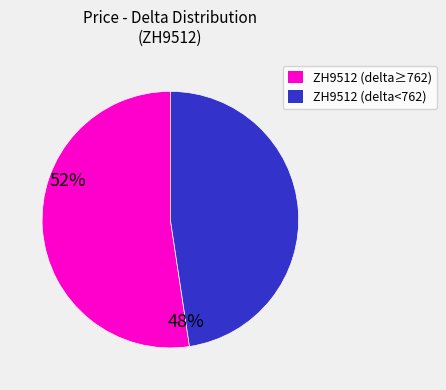

Do ZH9512 (delta≥762) and ZH9512 (delta<762) together represent more than half of the pie?

Yes